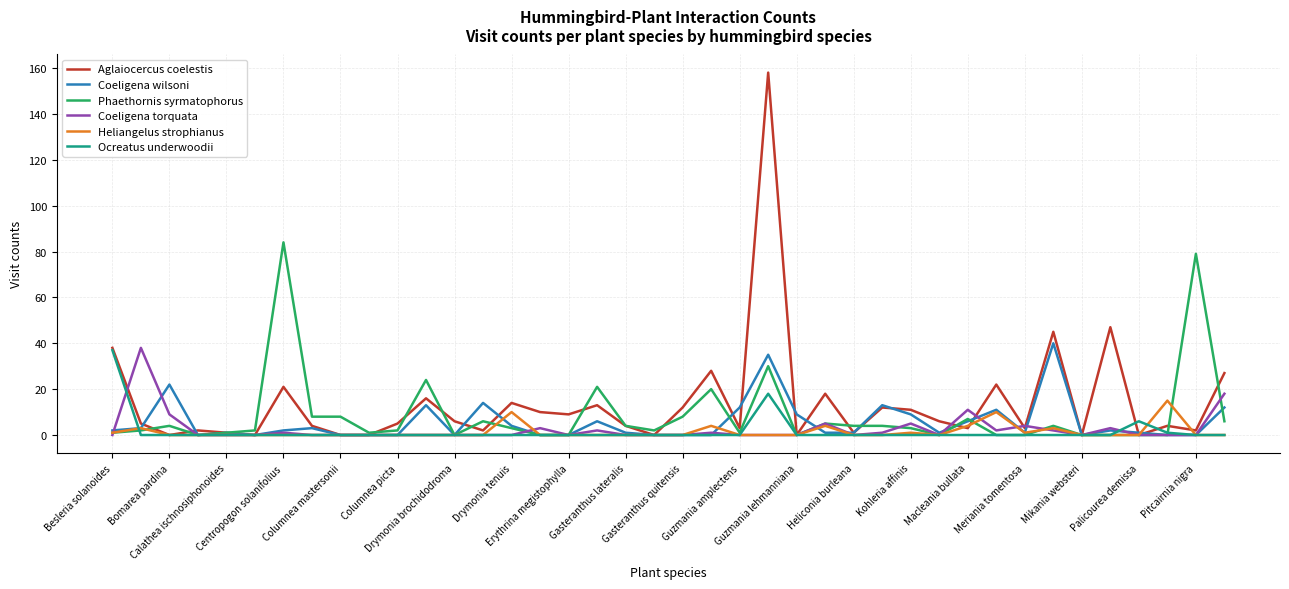

Which series has the widest spread of values?

Aglaiocercus coelestis